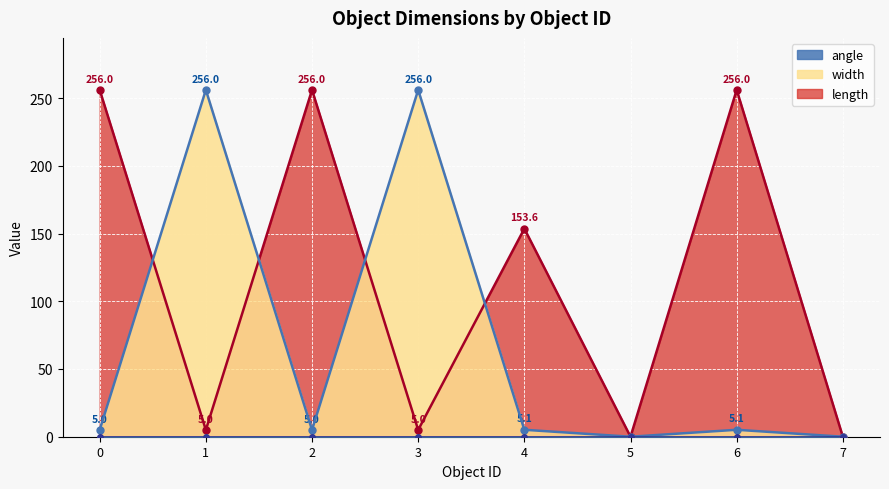

How many data points in width are above 5?

4